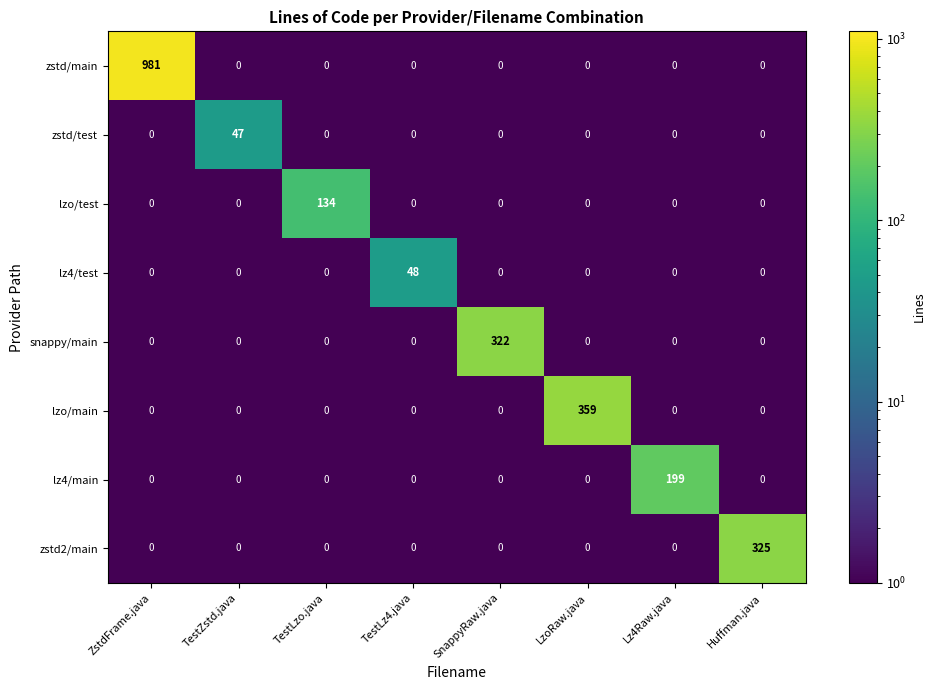

What is the sum of all zstd/main values?

981